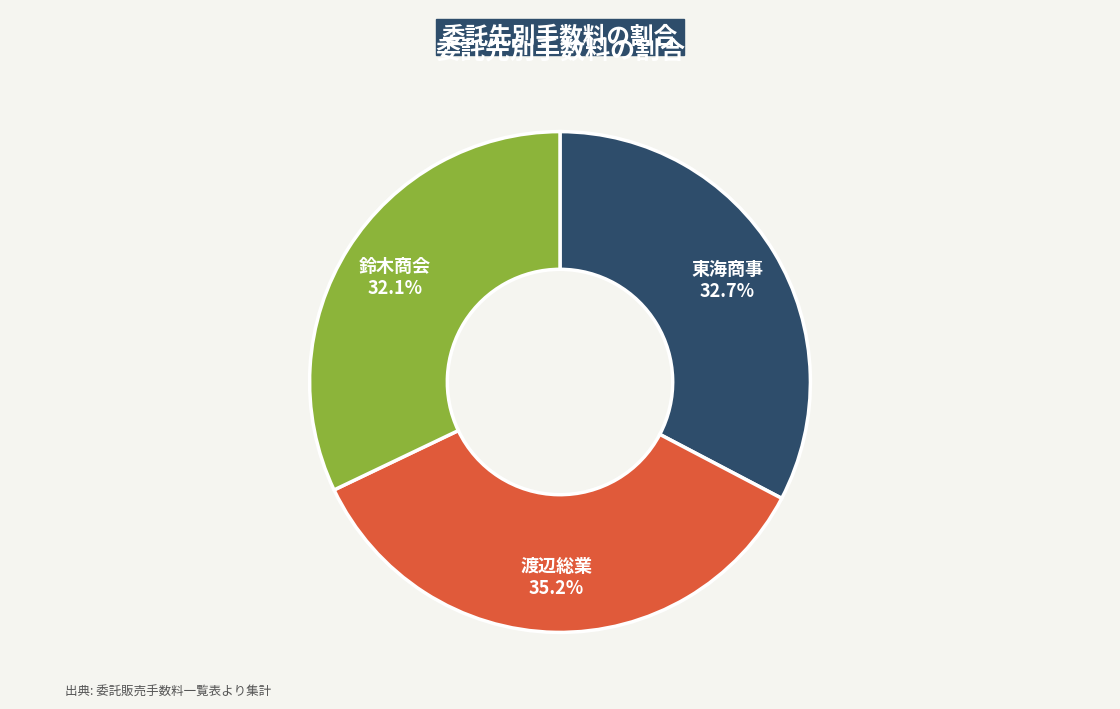

Which slice is the smallest?

鈴木商会